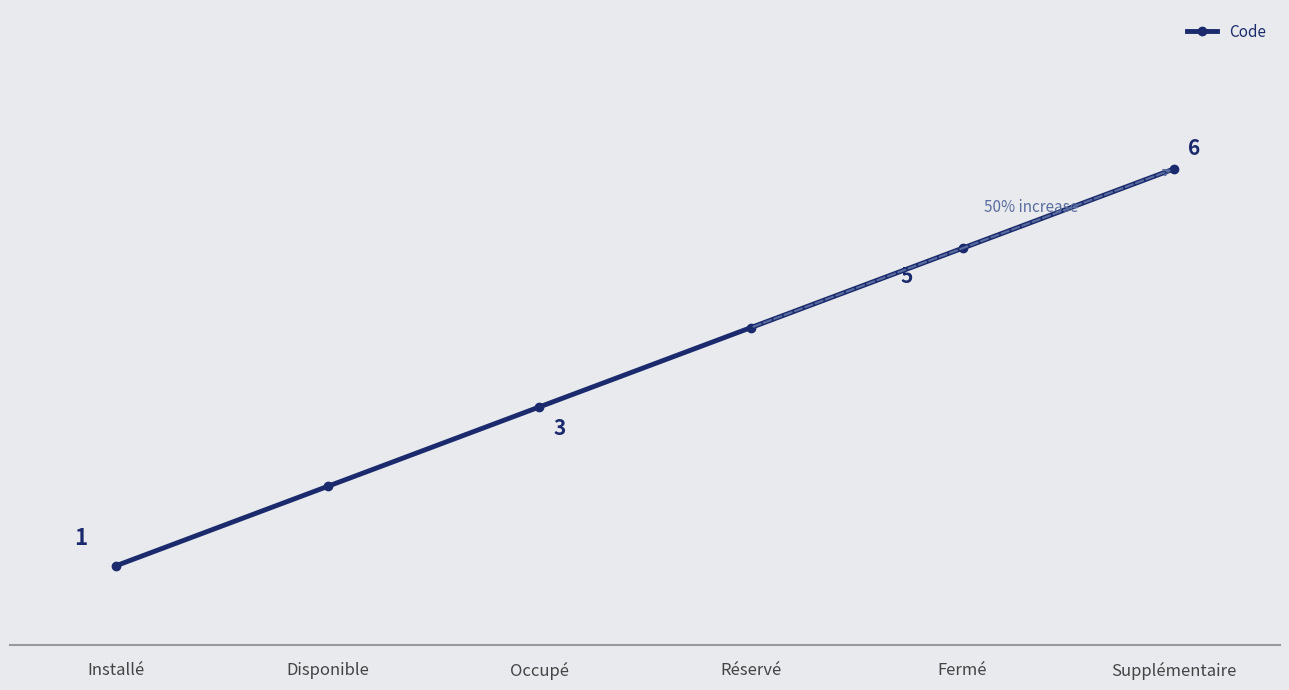

True or false: the data has more than 1 interior local peaks.

False